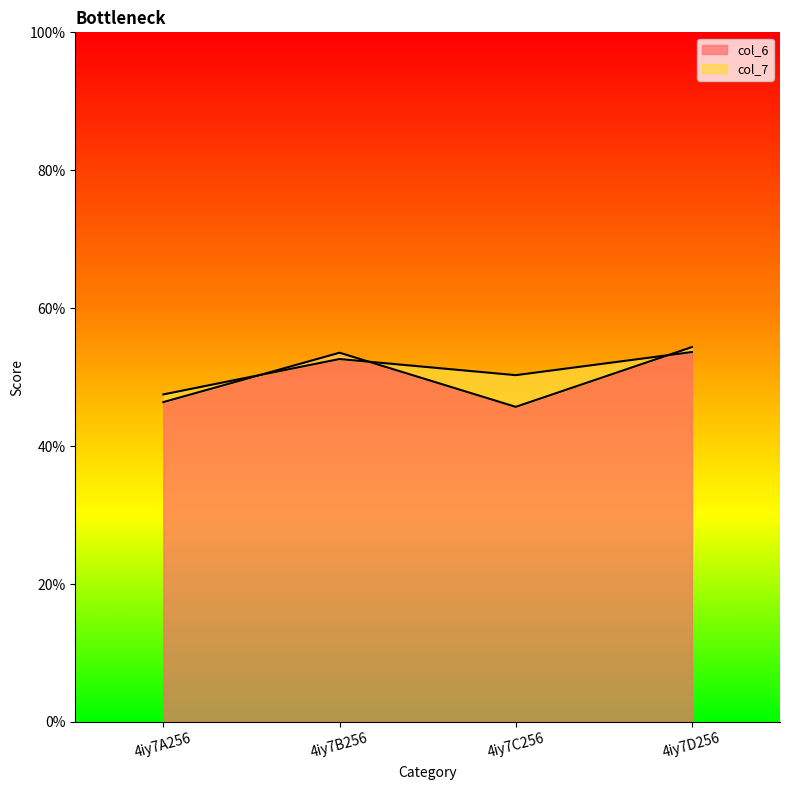

What position from the left is 4iy7A256?

1